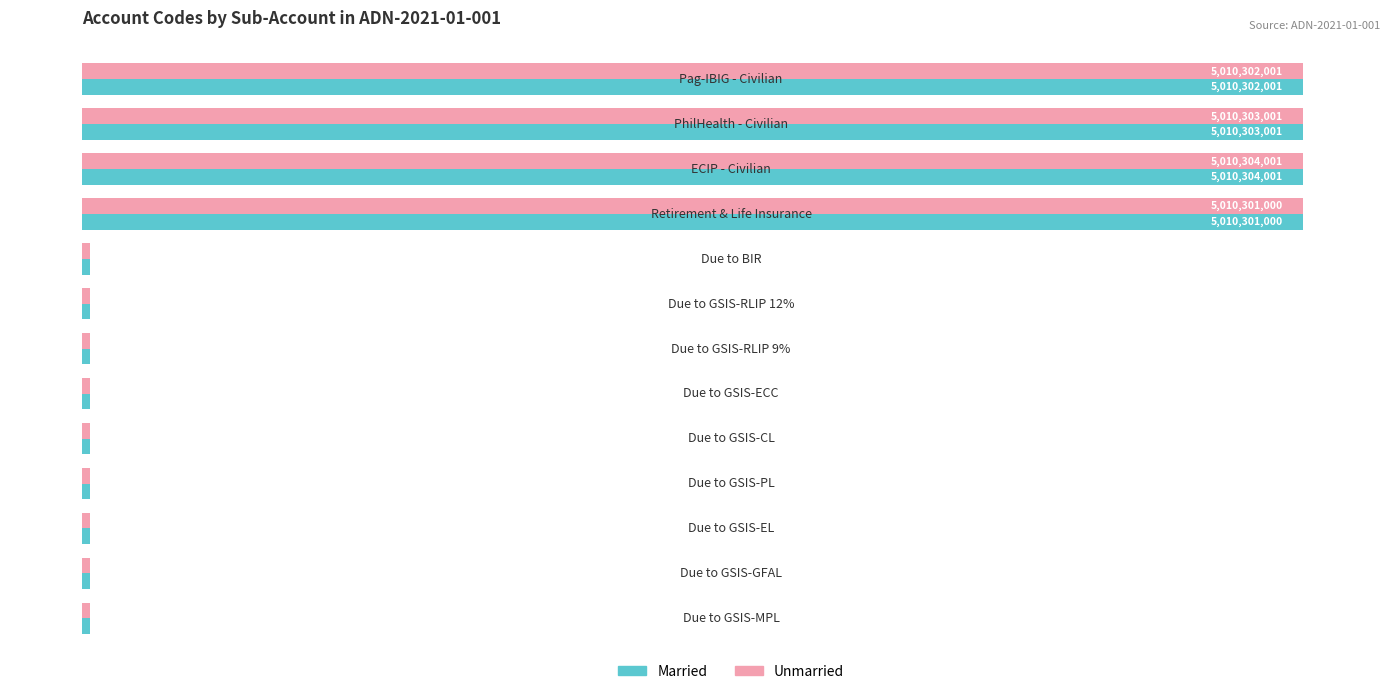

How many distinct data groups are displayed?

2